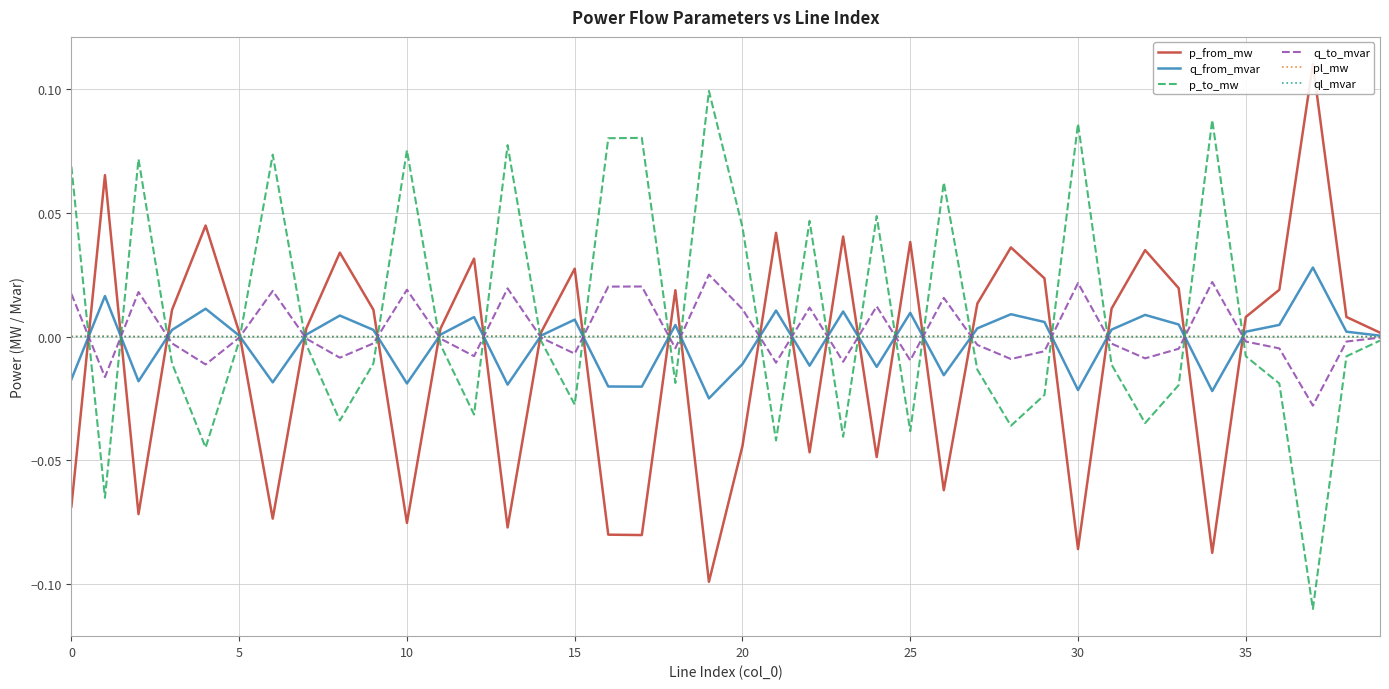

Rank the series by their maximum value, from lowest to highest.

ql_mvar, pl_mw, q_to_mvar, q_from_mvar, p_to_mw, p_from_mw